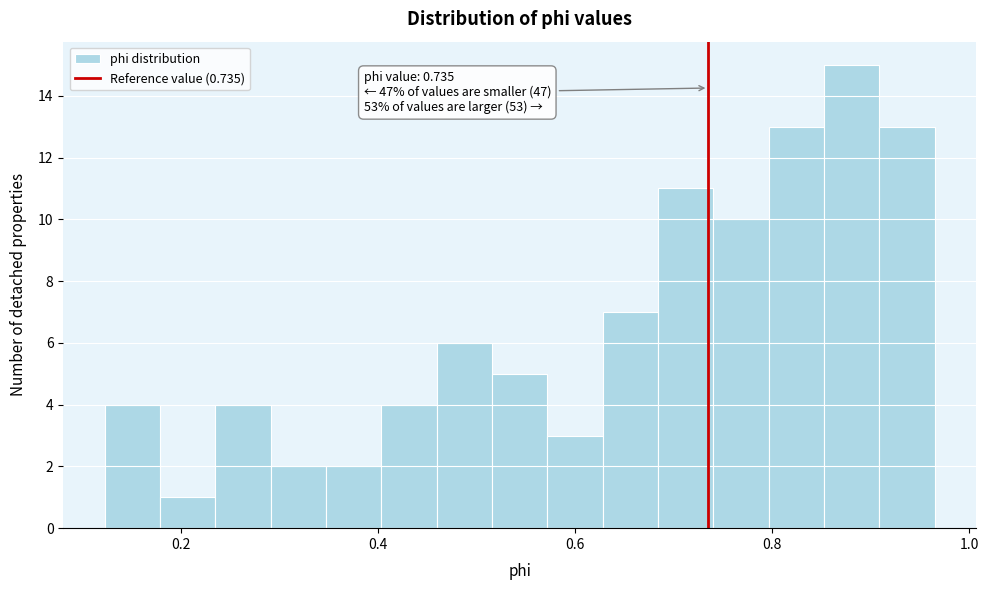

Read against the x-axis, roughly where is the centre of the tallest bar?

0.88